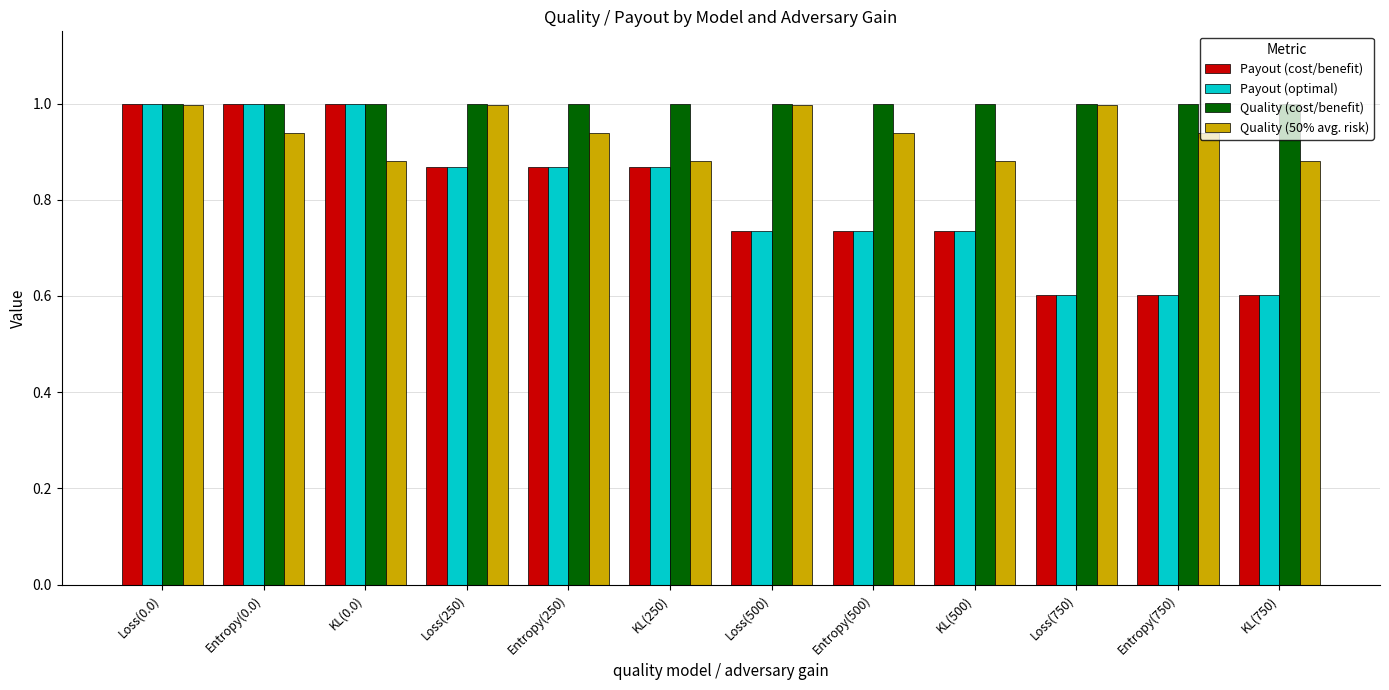

What is the label of the 7th bar from the right?

KL(250)